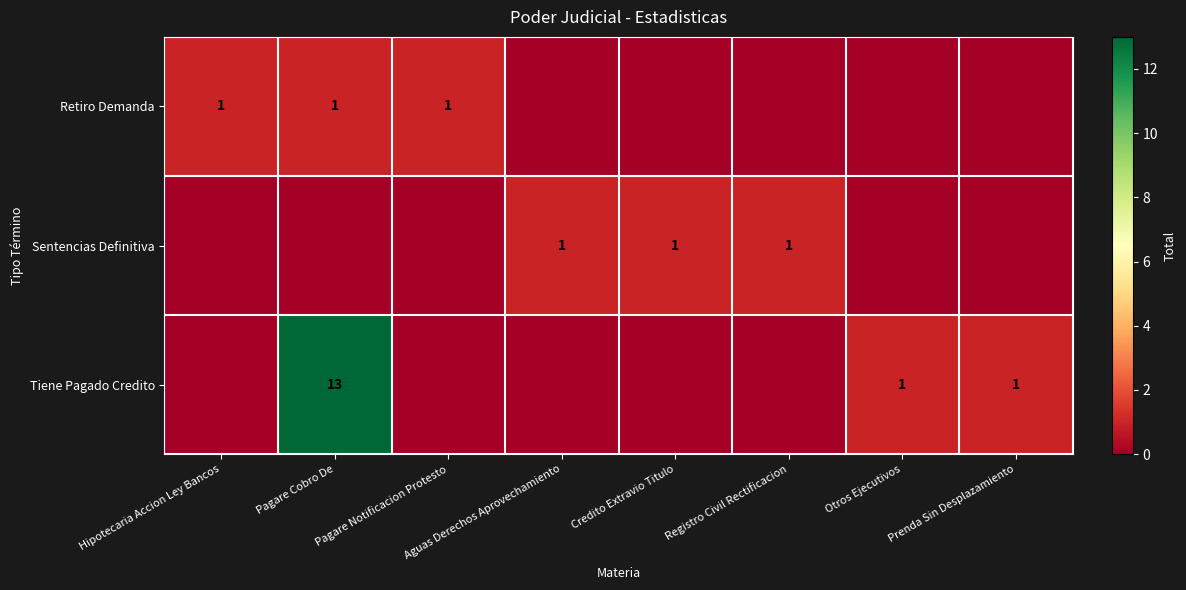

True or false: Sentencias Definitiva has a value of 0 at Credito Extravio Titulo.

False